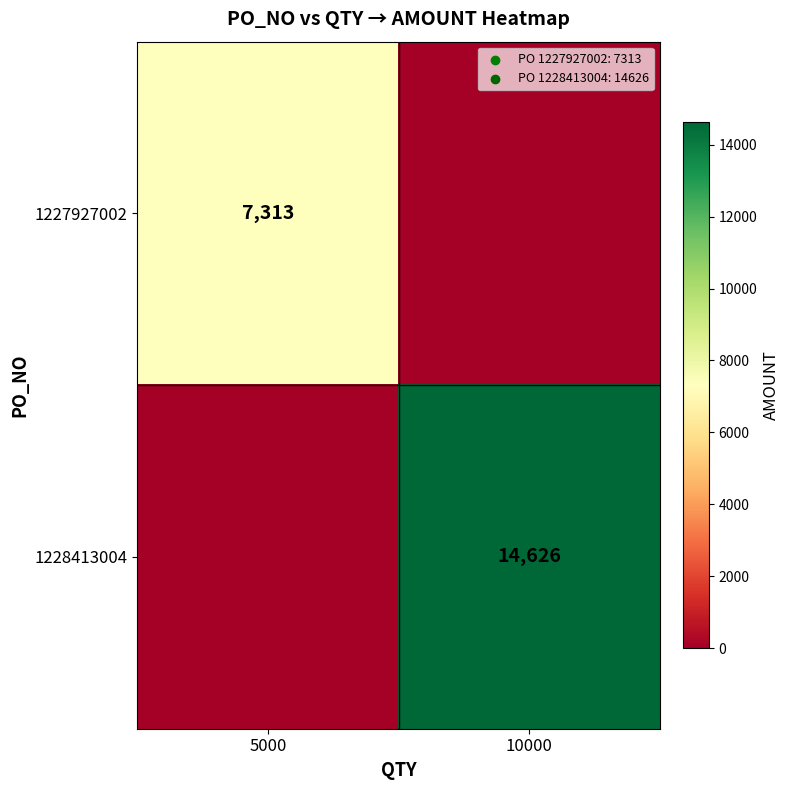

The value of 1227927002 at 5000 is 3110. True or false?

False